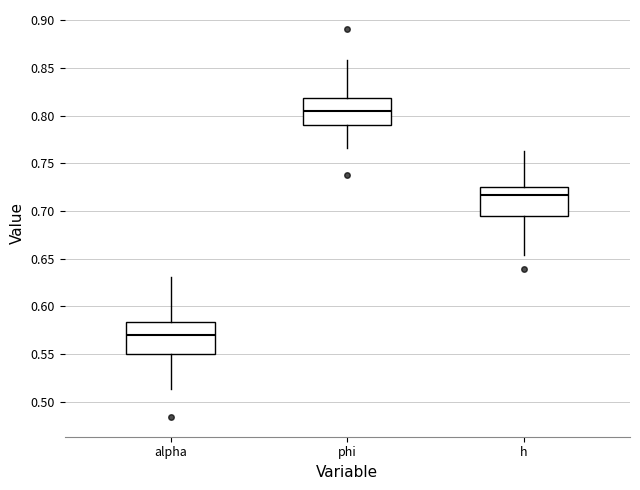

Which box has the lowest median line?

alpha